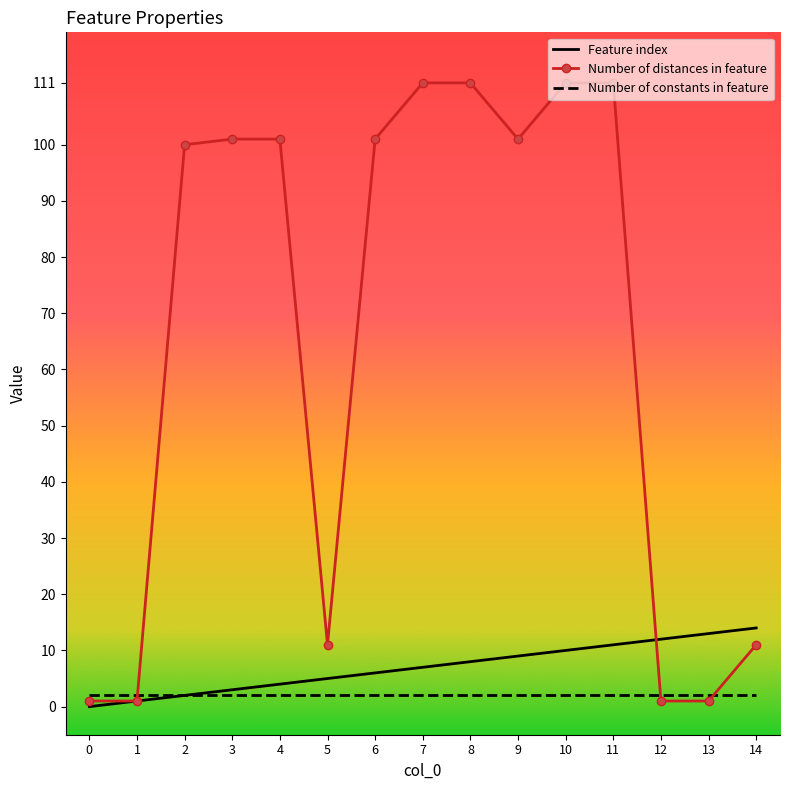

Between 11 and 13, which series saw the biggest shift?

Number of distances in feature